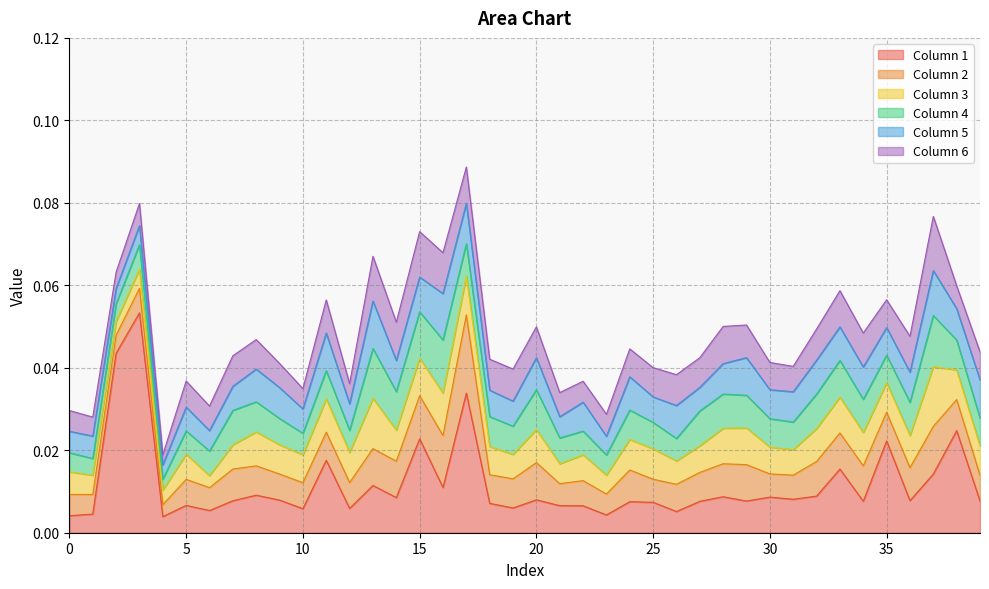

Reading left to right, extract all data points from this chart.

1: 0=0.0	1=0.0	2=0.0	3=0.1	4=0.0	5=0.0	6=0.0	7=0.0	8=0.0	9=0.0	10=0.0	11=0.0	12=0.0	13=0.0	14=0.0	15=0.0	16=0.0	17=0.0	18=0.0	19=0.0	20=0.0	21=0.0	22=0.0	23=0.0	24=0.0	25=0.0	26=0.0	27=0.0	28=0.0	29=0.0	30=0.0	31=0.0	32=0.0	33=0.0	34=0.0	35=0.0	36=0.0	37=0.0	38=0.0	39=0.0
2: 0=0.0	1=0.0	2=0.0	3=0.0	4=0.0	5=0.0	6=0.0	7=0.0	8=0.0	9=0.0	10=0.0	11=0.0	12=0.0	13=0.0	14=0.0	15=0.0	16=0.0	17=0.0	18=0.0	19=0.0	20=0.0	21=0.0	22=0.0	23=0.0	24=0.0	25=0.0	26=0.0	27=0.0	28=0.0	29=0.0	30=0.0	31=0.0	32=0.0	33=0.0	34=0.0	35=0.0	36=0.0	37=0.0	38=0.0	39=0.0
3: 0=0.0	1=0.0	2=0.0	3=0.0	4=0.0	5=0.0	6=0.0	7=0.0	8=0.0	9=0.0	10=0.0	11=0.0	12=0.0	13=0.0	14=0.0	15=0.0	16=0.0	17=0.0	18=0.0	19=0.0	20=0.0	21=0.0	22=0.0	23=0.0	24=0.0	25=0.0	26=0.0	27=0.0	28=0.0	29=0.0	30=0.0	31=0.0	32=0.0	33=0.0	34=0.0	35=0.0	36=0.0	37=0.0	38=0.0	39=0.0
4: 0=0.0	1=0.0	2=0.0	3=0.0	4=0.0	5=0.0	6=0.0	7=0.0	8=0.0	9=0.0	10=0.0	11=0.0	12=0.0	13=0.0	14=0.0	15=0.0	16=0.0	17=0.0	18=0.0	19=0.0	20=0.0	21=0.0	22=0.0	23=0.0	24=0.0	25=0.0	26=0.0	27=0.0	28=0.0	29=0.0	30=0.0	31=0.0	32=0.0	33=0.0	34=0.0	35=0.0	36=0.0	37=0.0	38=0.0	39=0.0
5: 0=0.0	1=0.0	2=0.0	3=0.0	4=0.0	5=0.0	6=0.0	7=0.0	8=0.0	9=0.0	10=0.0	11=0.0	12=0.0	13=0.0	14=0.0	15=0.0	16=0.0	17=0.0	18=0.0	19=0.0	20=0.0	21=0.0	22=0.0	23=0.0	24=0.0	25=0.0	26=0.0	27=0.0	28=0.0	29=0.0	30=0.0	31=0.0	32=0.0	33=0.0	34=0.0	35=0.0	36=0.0	37=0.0	38=0.0	39=0.0
6: 0=0.0	1=0.0	2=0.0	3=0.0	4=0.0	5=0.0	6=0.0	7=0.0	8=0.0	9=0.0	10=0.0	11=0.0	12=0.0	13=0.0	14=0.0	15=0.0	16=0.0	17=0.0	18=0.0	19=0.0	20=0.0	21=0.0	22=0.0	23=0.0	24=0.0	25=0.0	26=0.0	27=0.0	28=0.0	29=0.0	30=0.0	31=0.0	32=0.0	33=0.0	34=0.0	35=0.0	36=0.0	37=0.0	38=0.0	39=0.0